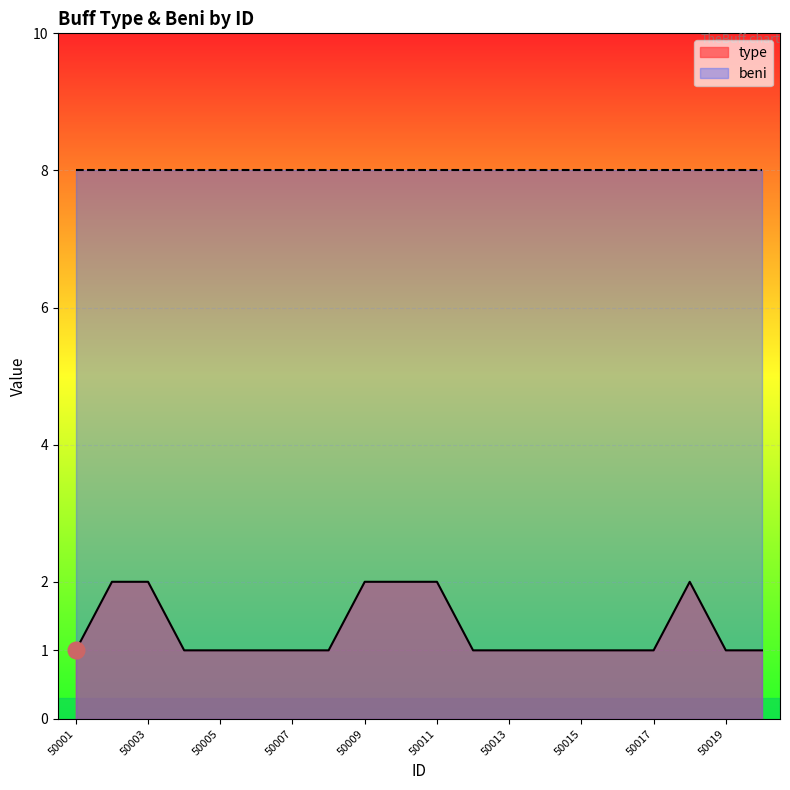

True or false: there are more than 1 points higher than both neighbors.

False